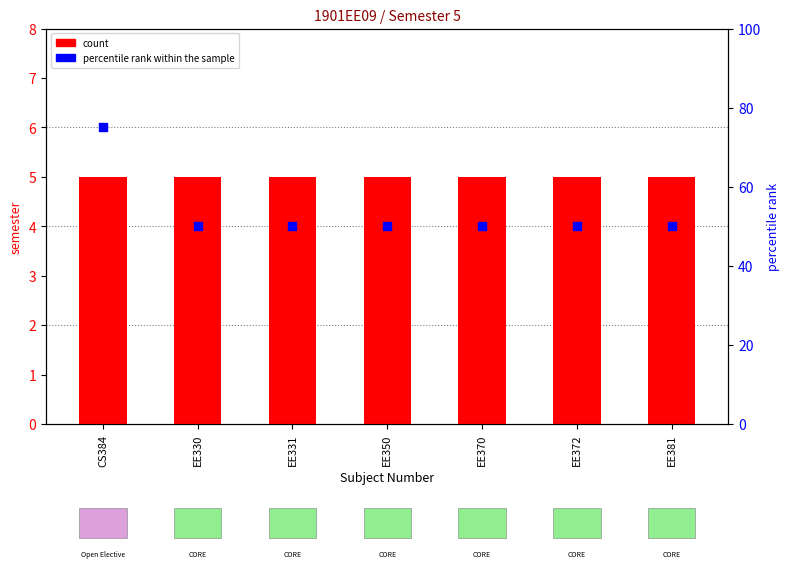

At which category is the sum across all series the highest?

CS384